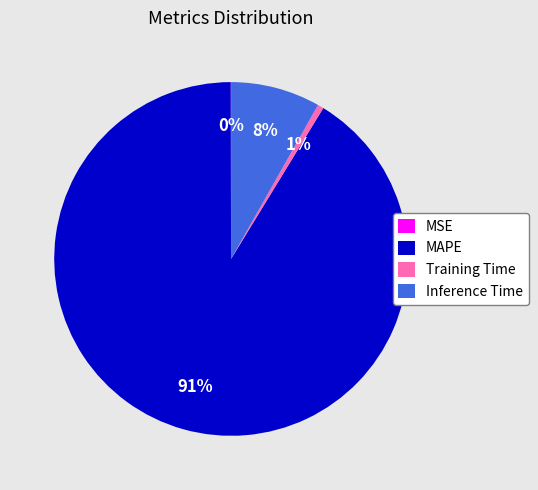

Which slice represents more than half of the pie?

MAPE